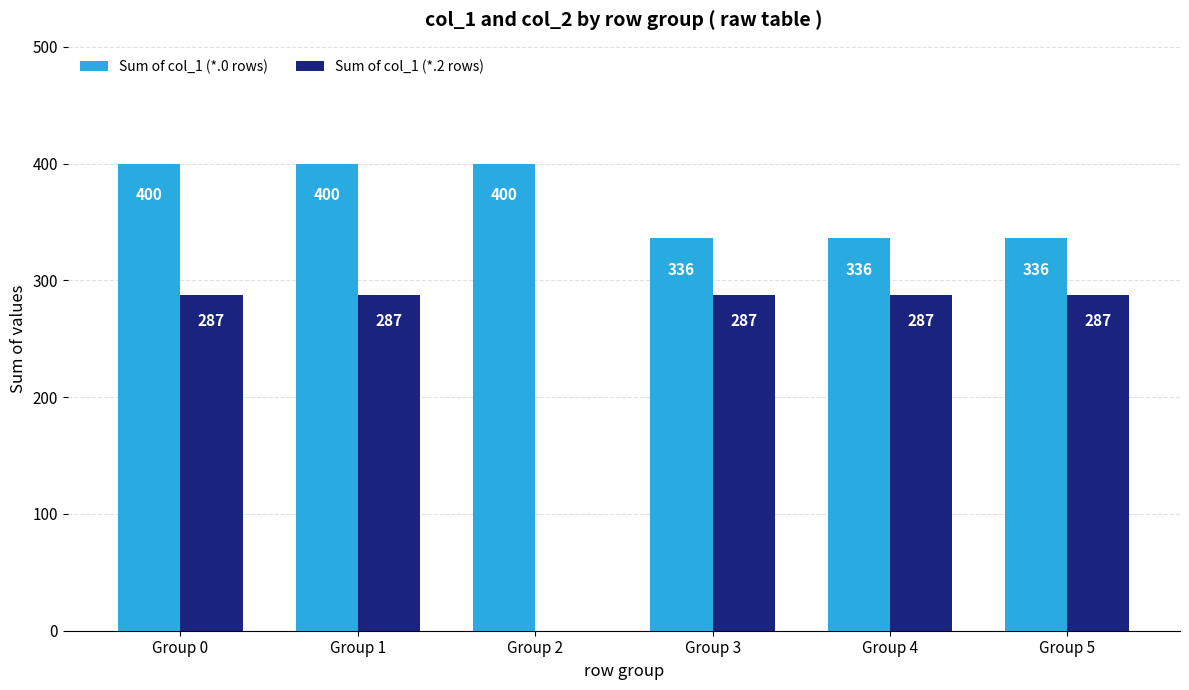

Is the value of Sum of col_1 (*.0 rows) at Group 4 greater than the value of Sum of col_1 (*.2 rows) at Group 0?

Yes